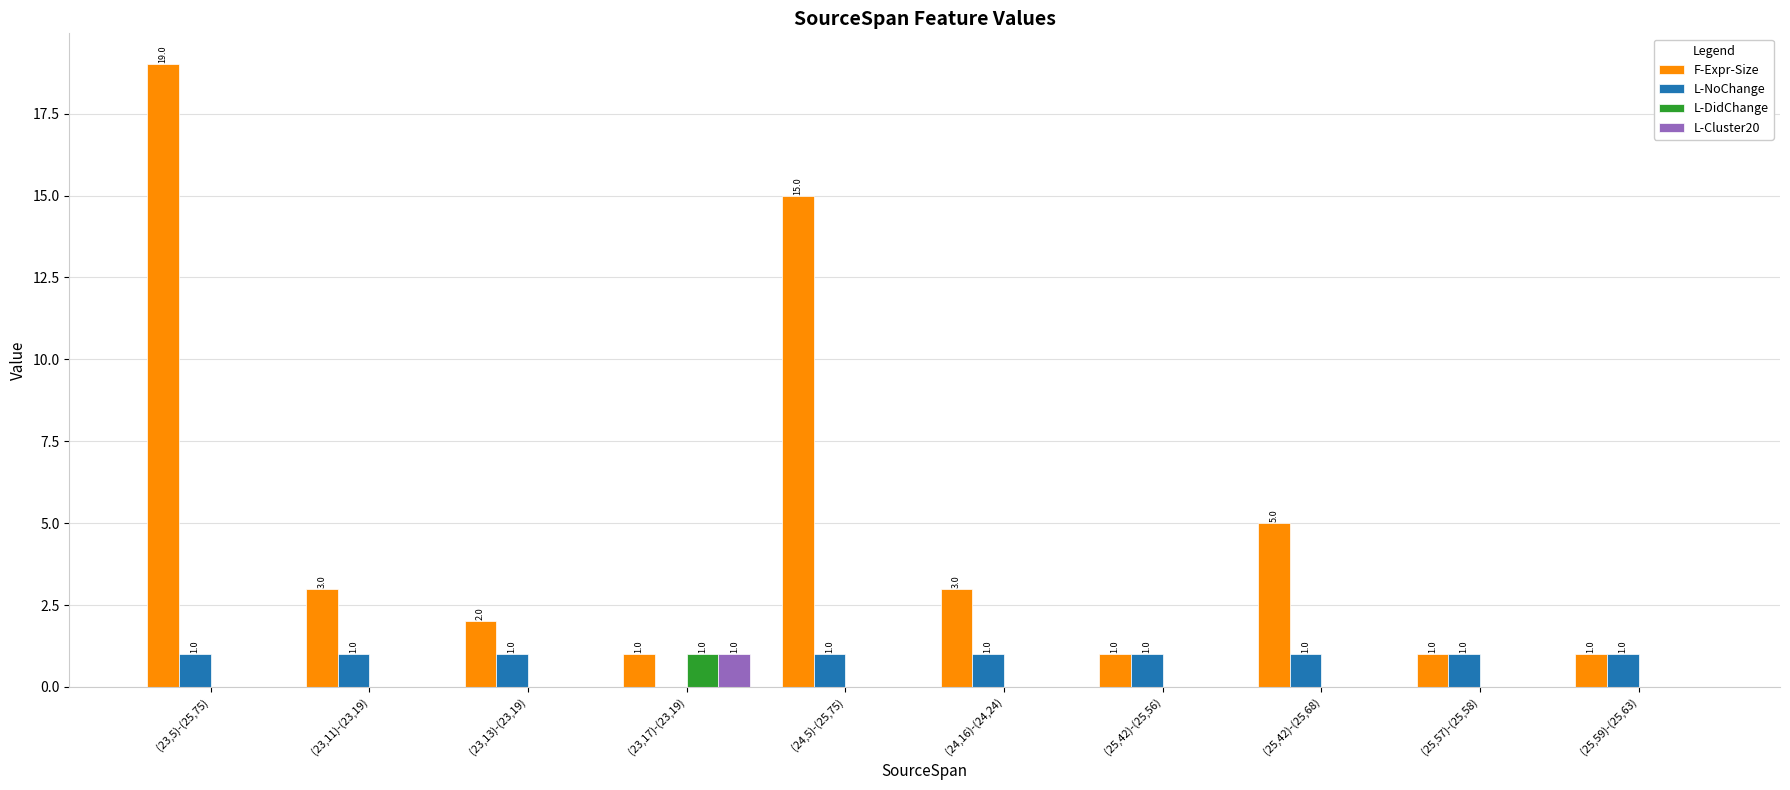

What is the total value across all series at (23,5)-(25,75)?

20